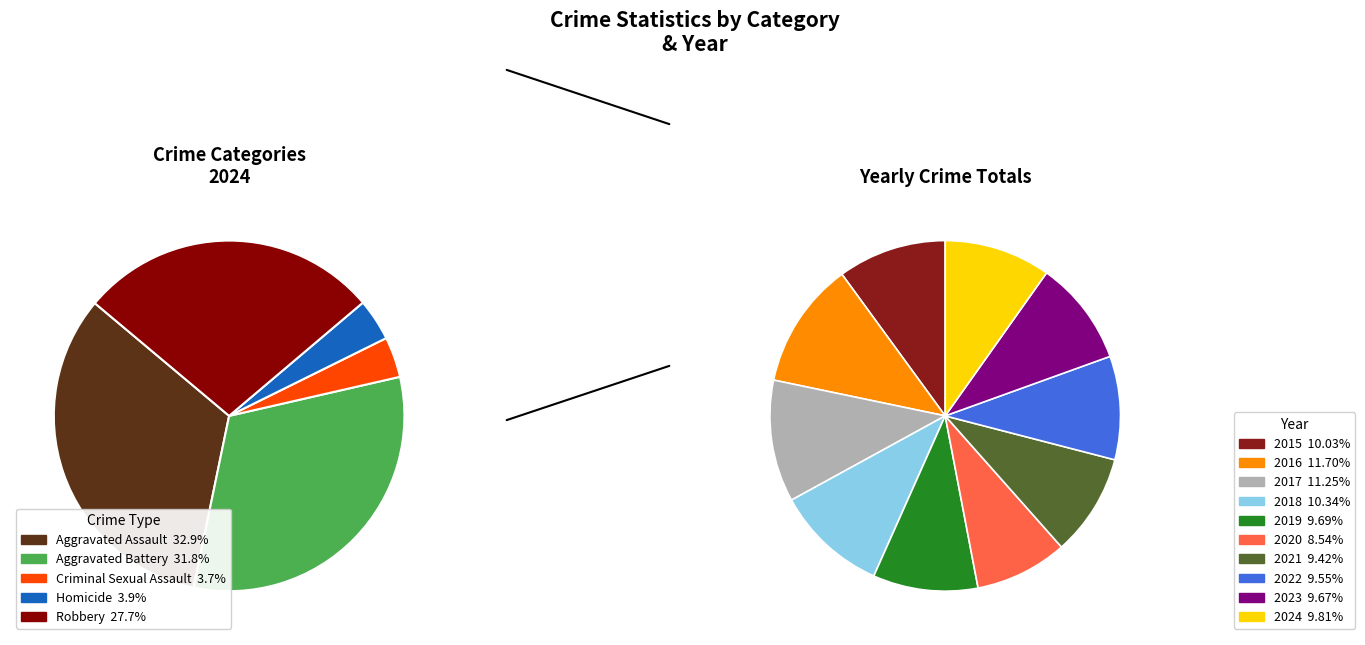

How many segments does this pie chart have?

10